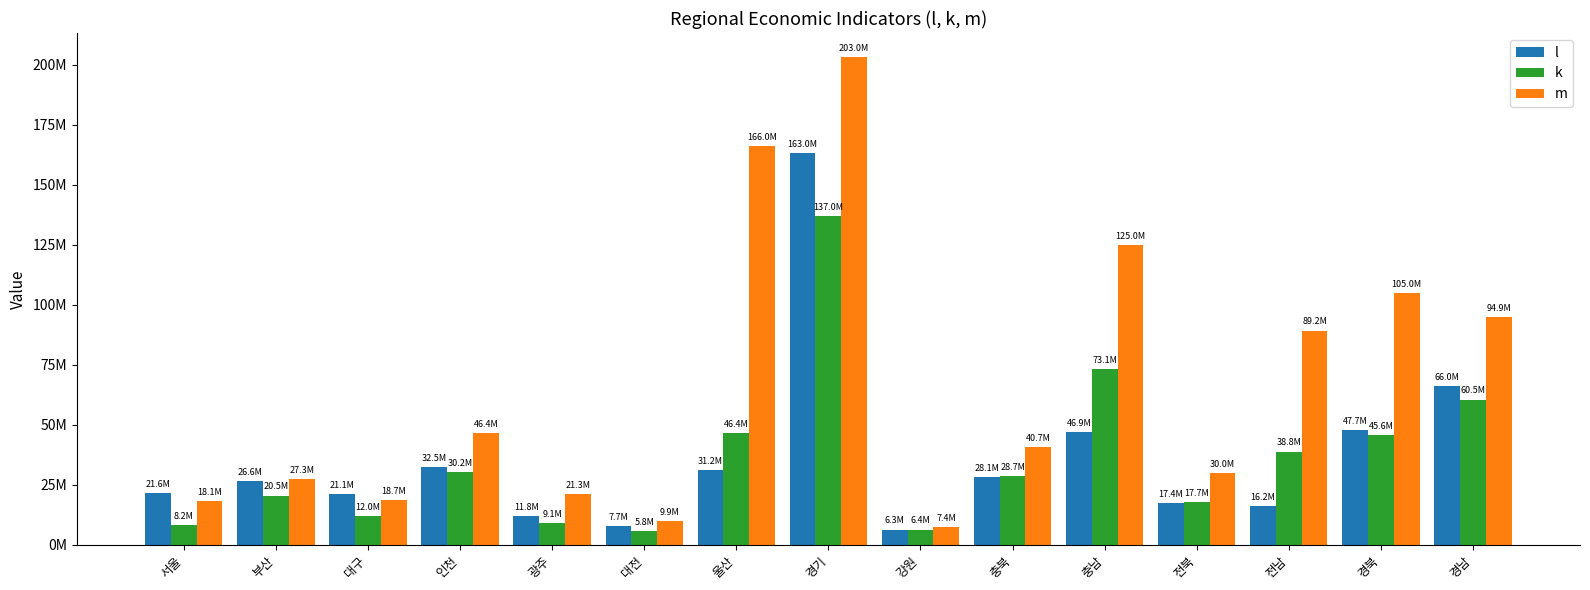

Rank the series by their maximum value, from lowest to highest.

k, l, m